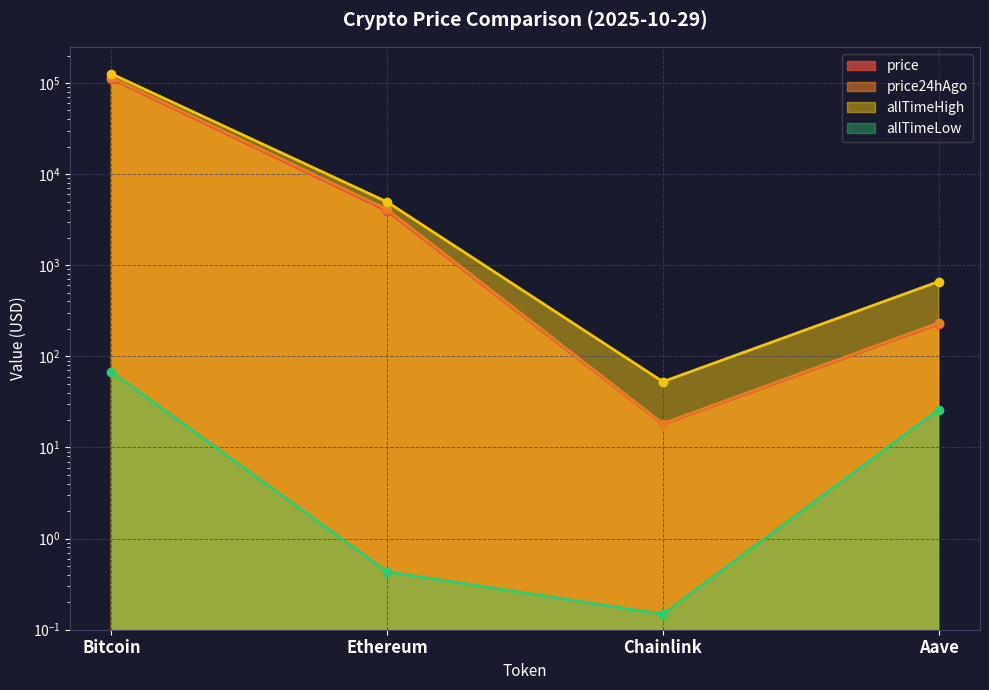

Where does the allTimeLow series first go above 26?

Bitcoin